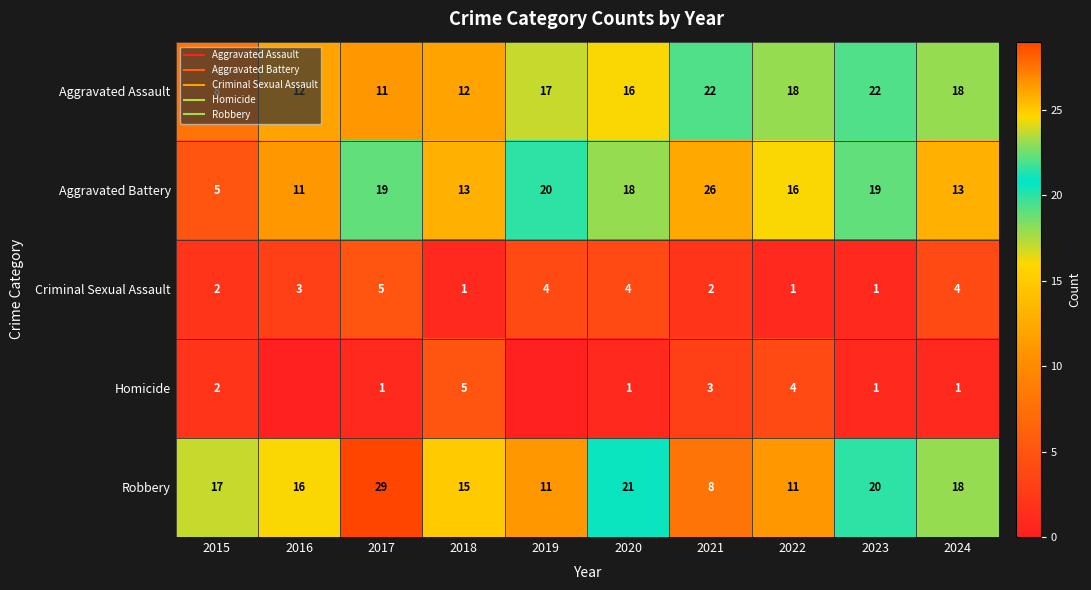

At which category is the sum across all series the highest?

2017